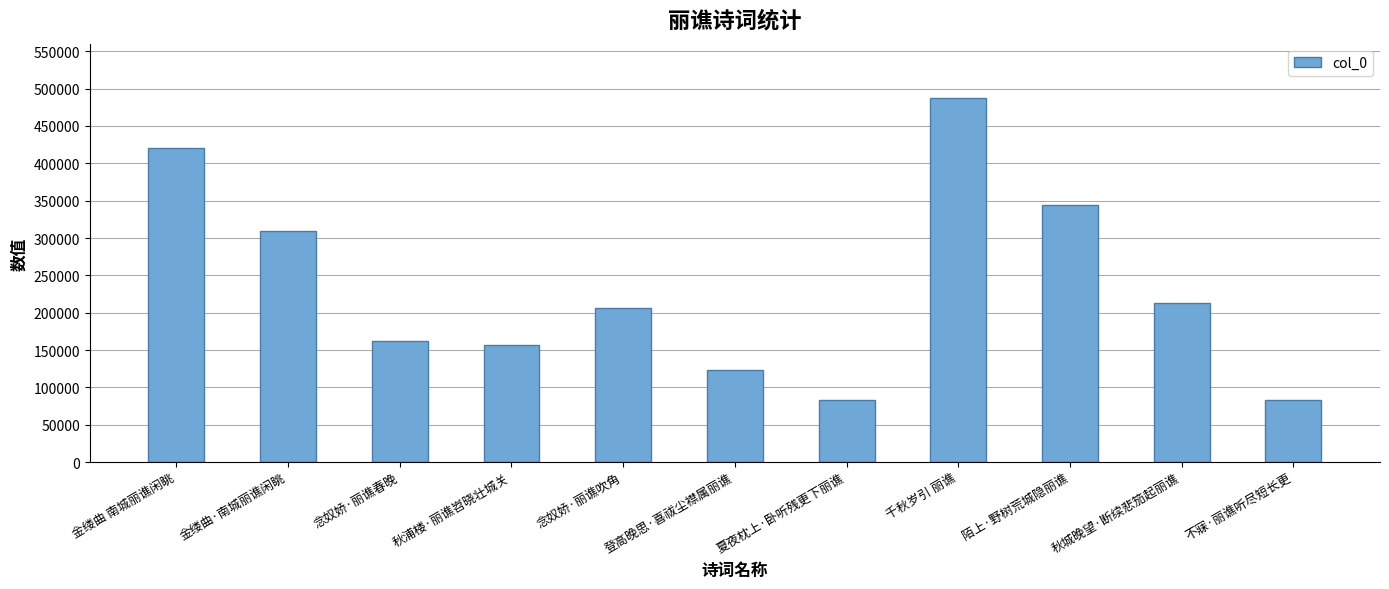

What is the greatest value displayed?

487006